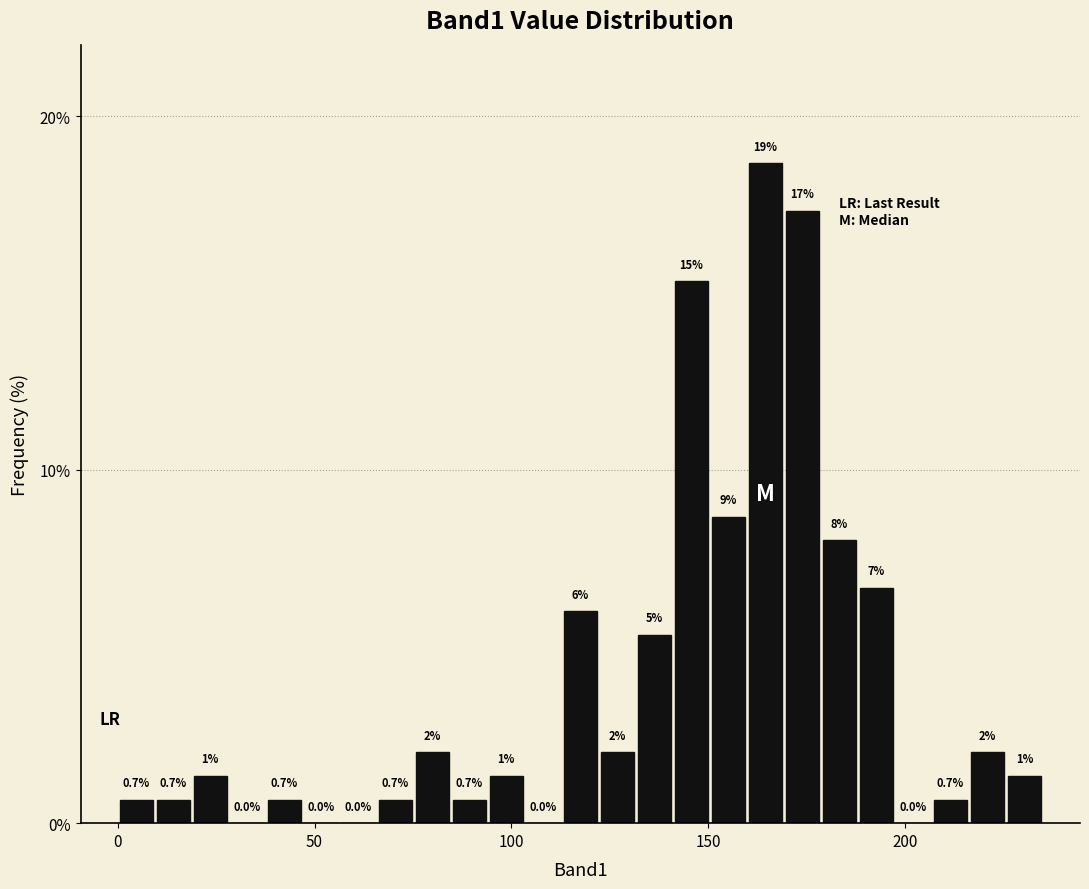

Around what value on the x-axis is the tallest bar? Give the approximate position of its centre, as read against the axis.

165